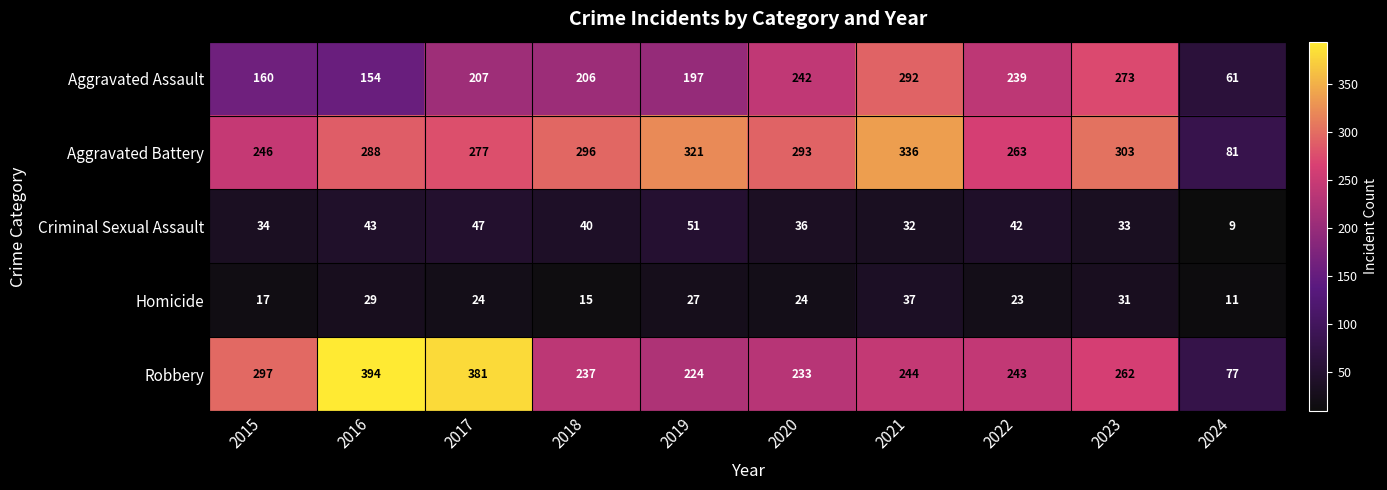

True or false: Aggravated Assault has a value of 160 at 2015.

True